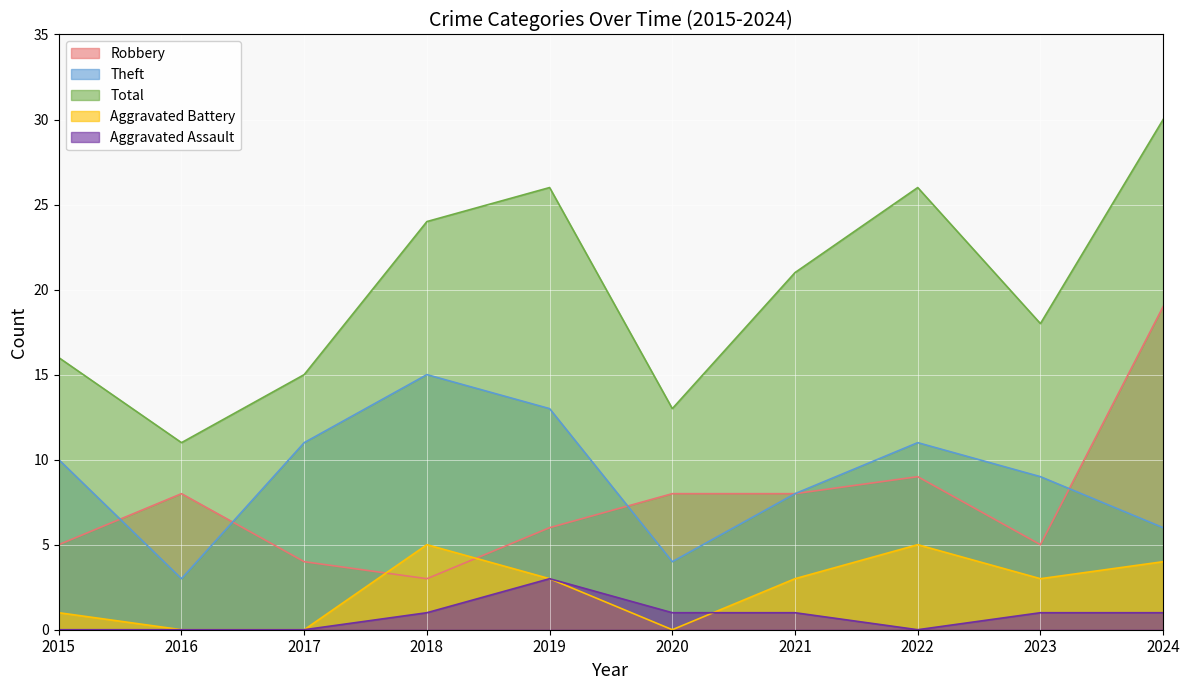

Which category has the highest value across all series?

2024